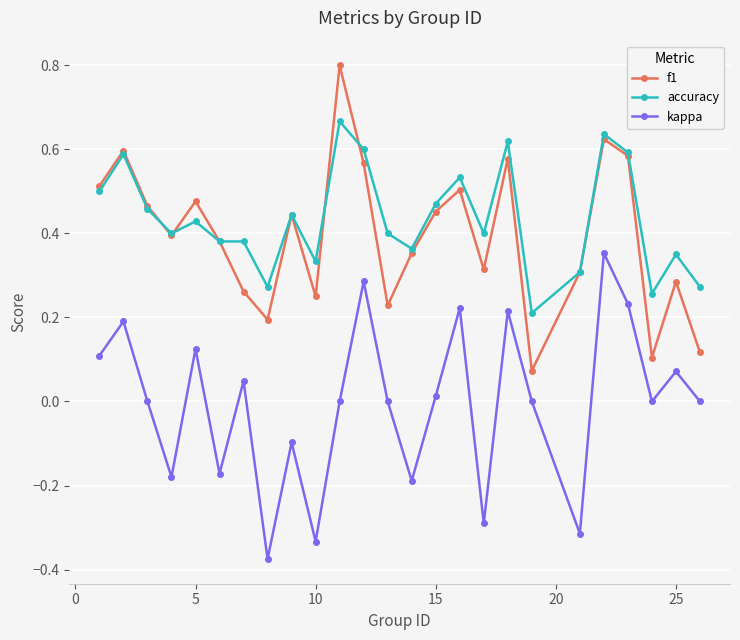

True or false: accuracy and kappa intersect in this chart.

False